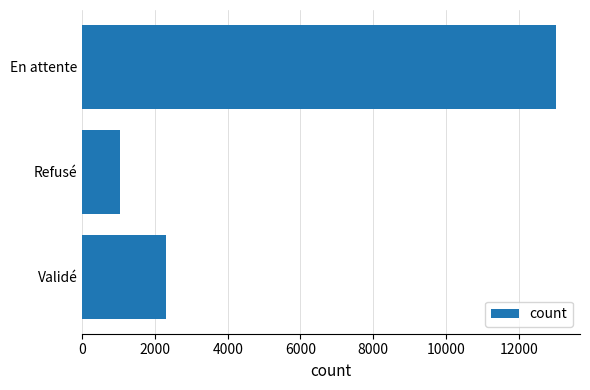

What is the sum of all values?

16374